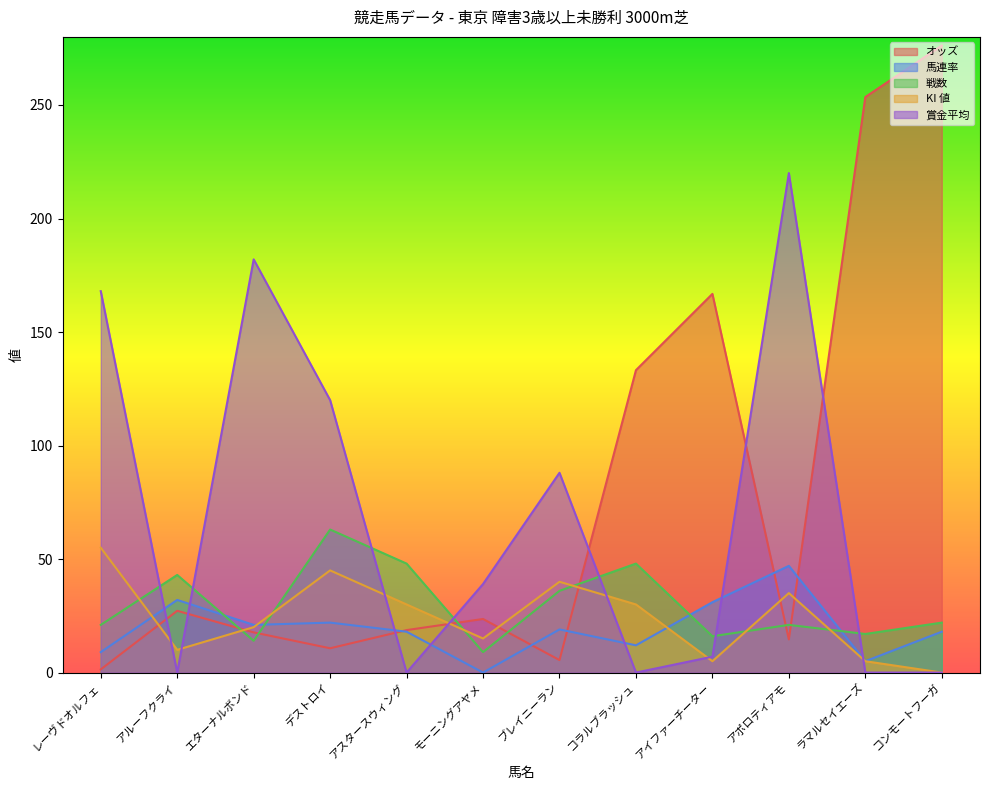

What is the difference between the 戦数 values at アポロティアモ and ブレイニーラン?

15.0